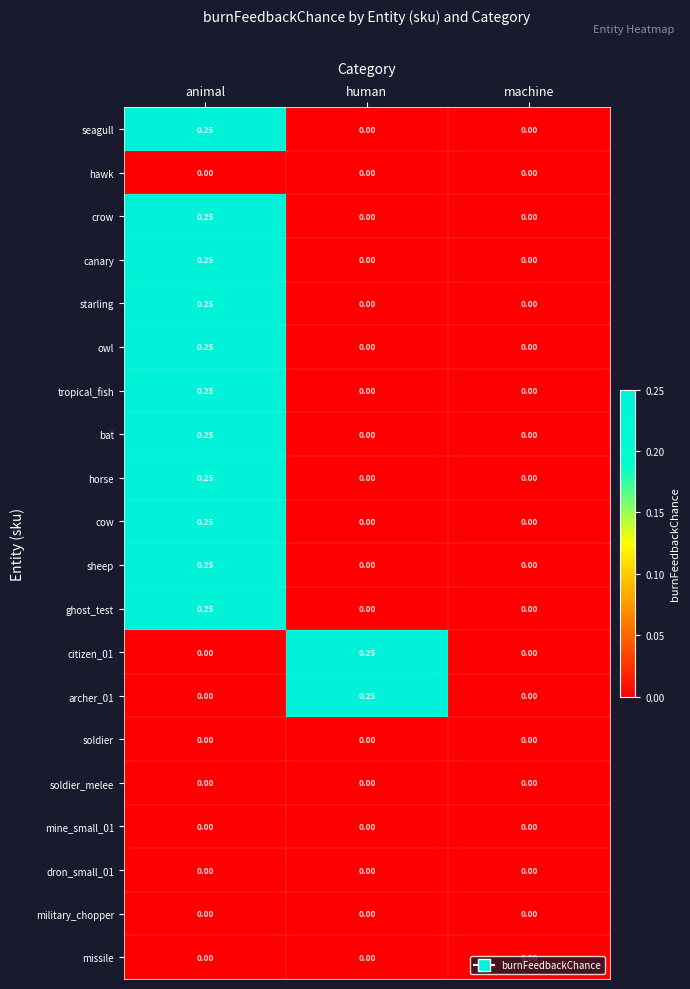

At which category is the sum across all series the highest?

animal